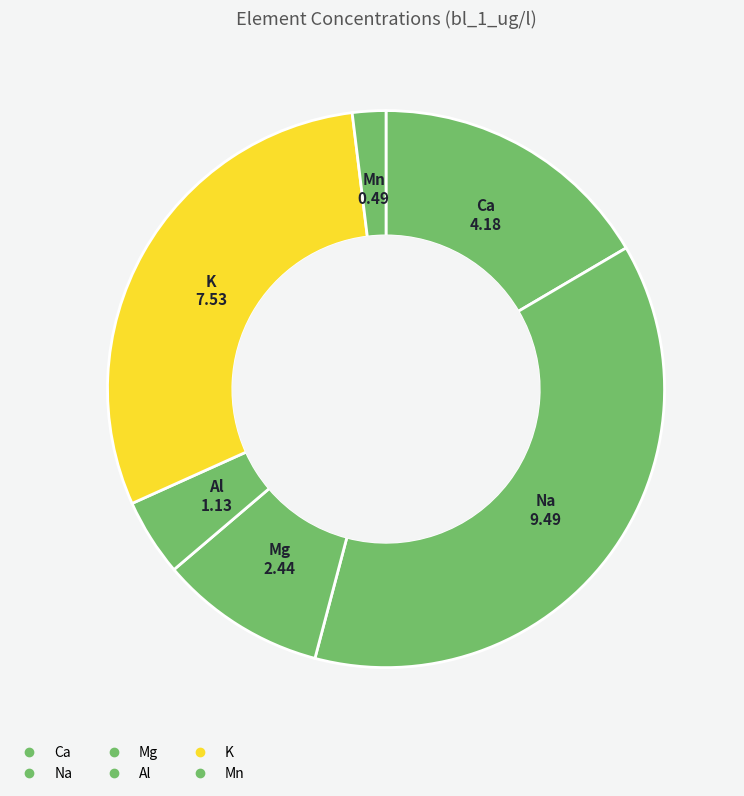

Count the number of slices in the pie.

6